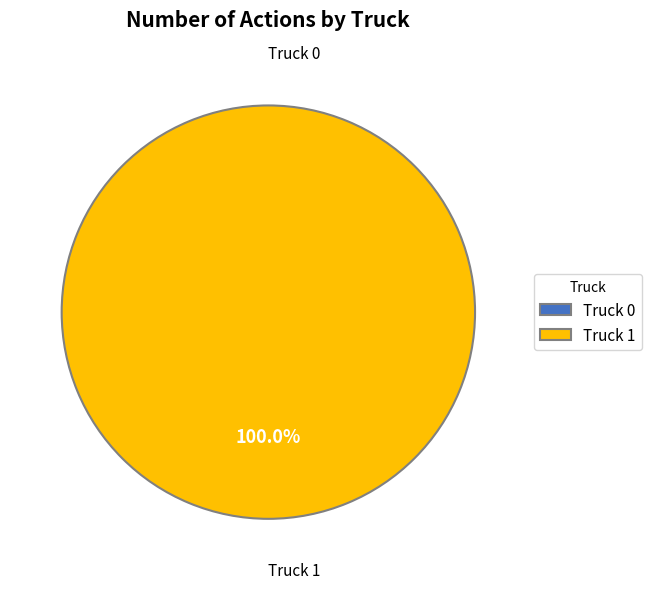

Combined, do Truck 1 and Truck 0 account for over 50%?

Yes